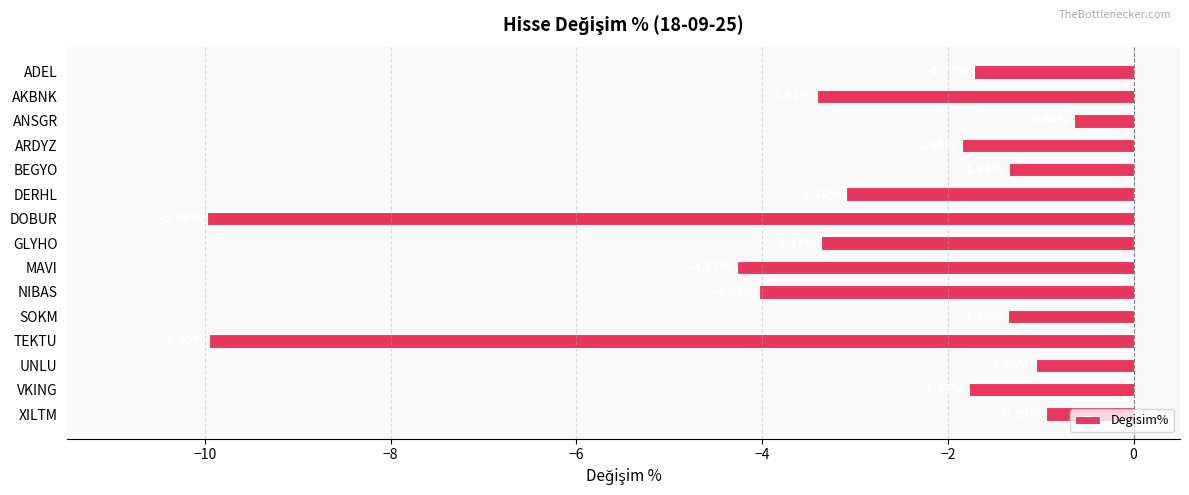

Where is the data nearest to the value -5?

MAVI